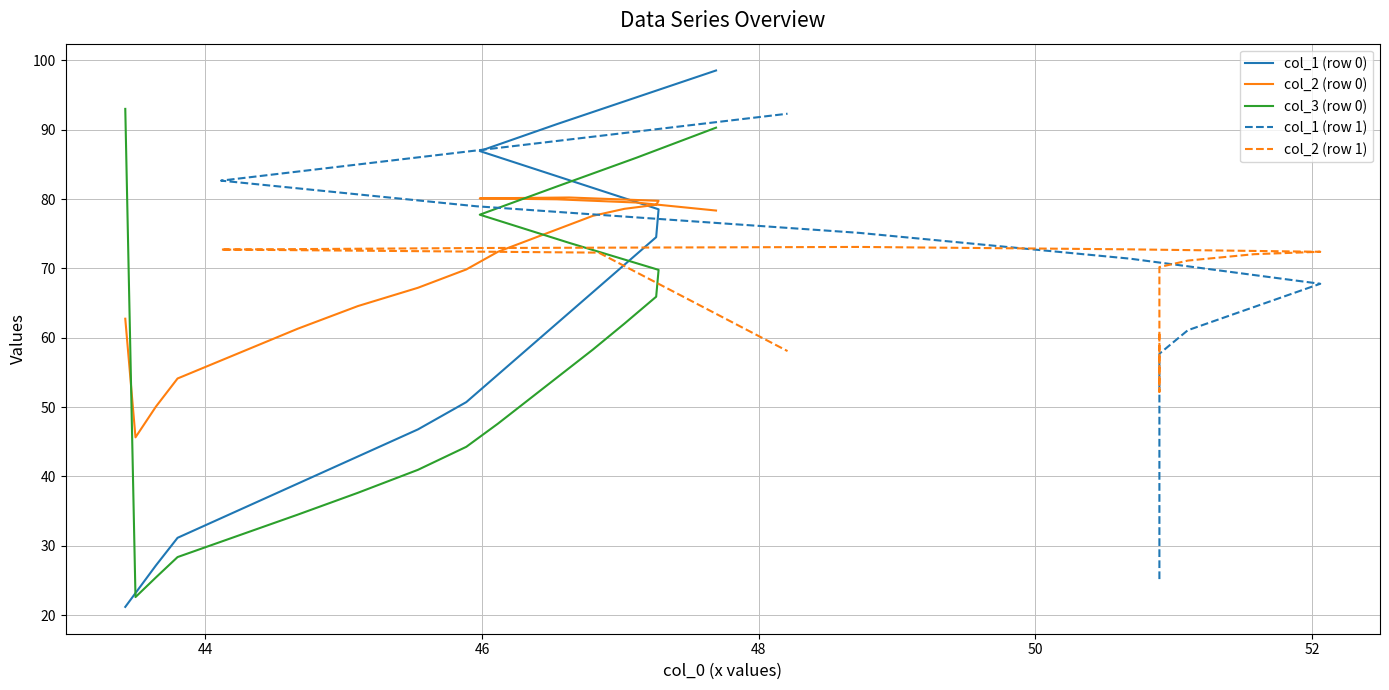

True or false: col_1 (row 0) has more than 2 interior local peaks.

False